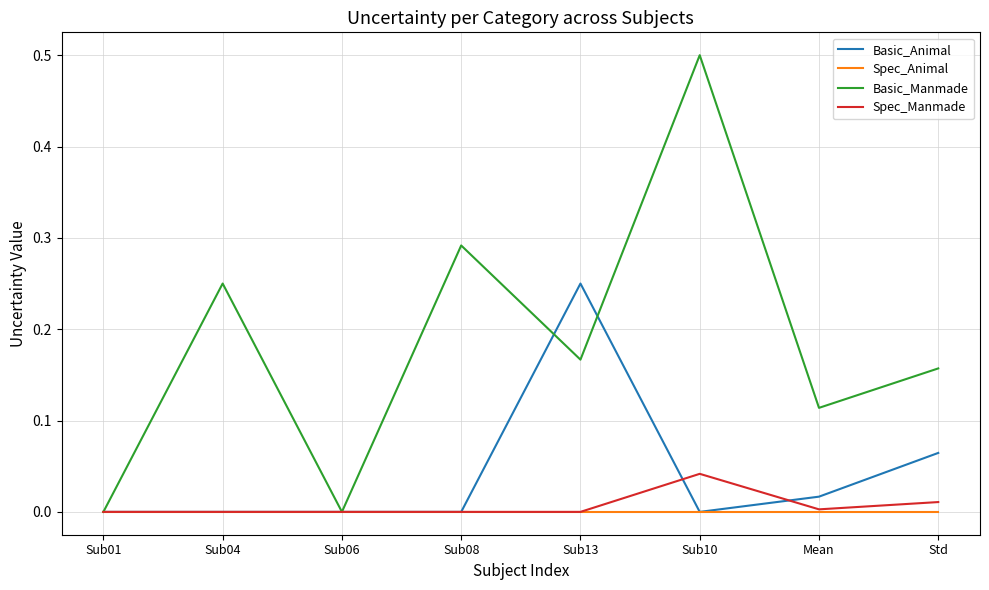

Rank the series by their maximum value, from lowest to highest.

Spec_Animal, Spec_Manmade, Basic_Animal, Basic_Manmade